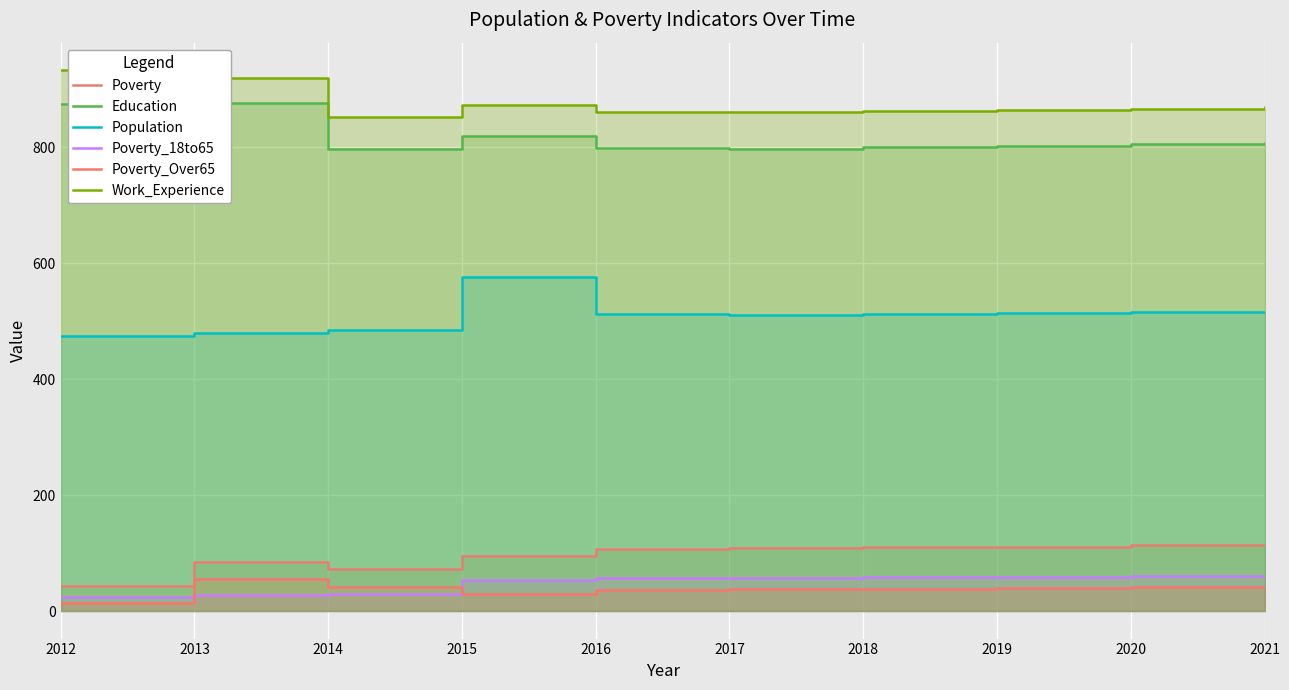

True or false: Education has a value of 1242 at 2015.

False